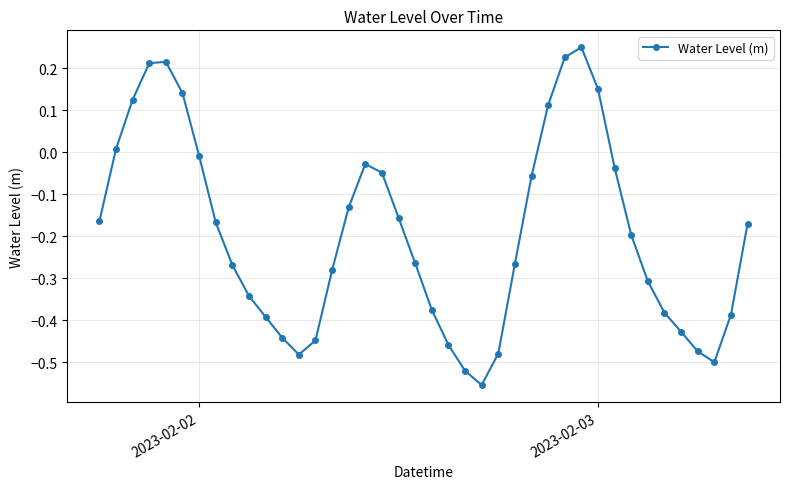

How many lines are shown in the chart?

1